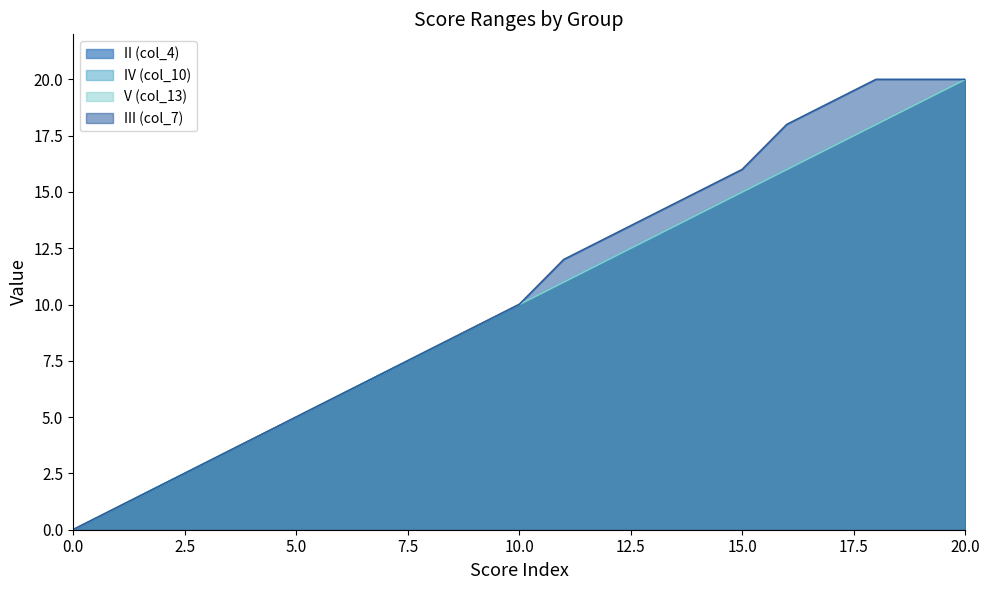

Which category has the highest value across all series?

20